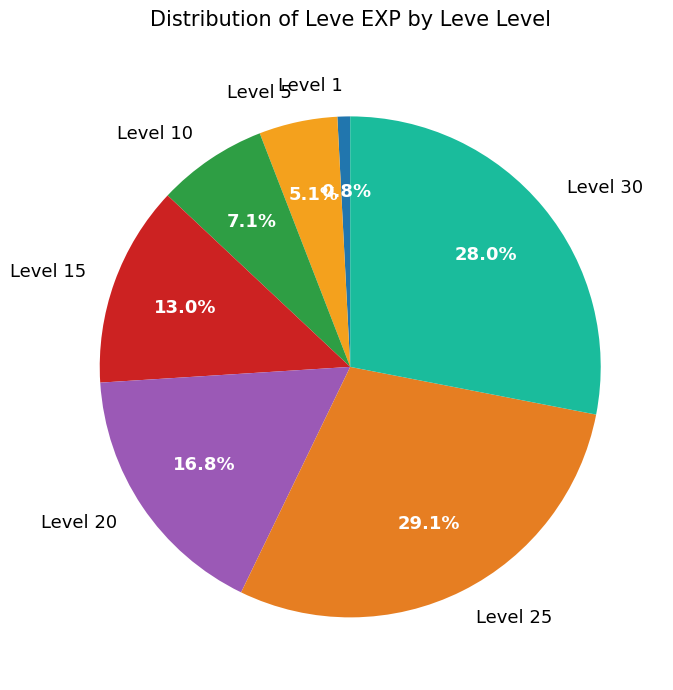

To the nearest percent, what is the difference between the Level 20 and Level 10 slice percentages?

10%